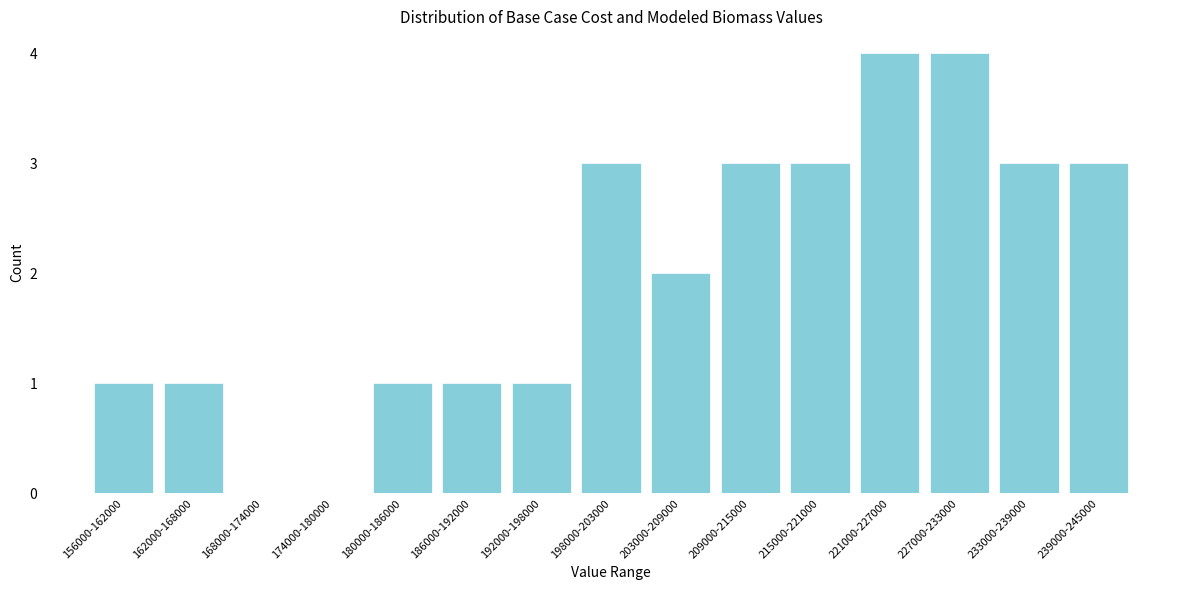

Reading left to right, extract all data points from this chart.

156000-162000=1	162000-168000=1	168000-174000=0	174000-180000=0	180000-186000=1	186000-192000=1	192000-198000=1	198000-203000=3	203000-209000=2	209000-215000=3	215000-221000=3	221000-227000=4	227000-233000=4	233000-239000=3	239000-245000=3